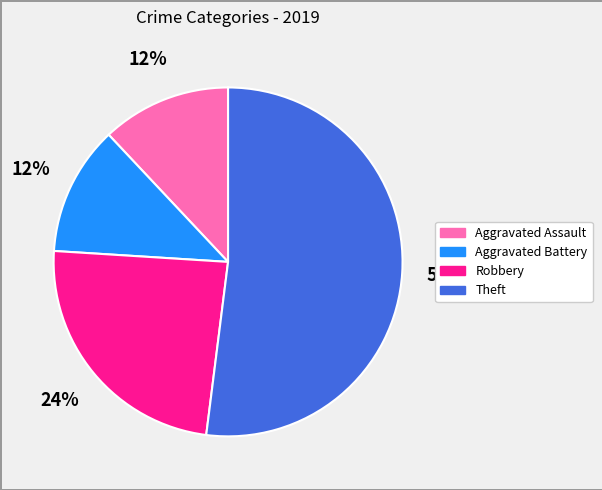

Does Theft represent more than half of the total?

Yes